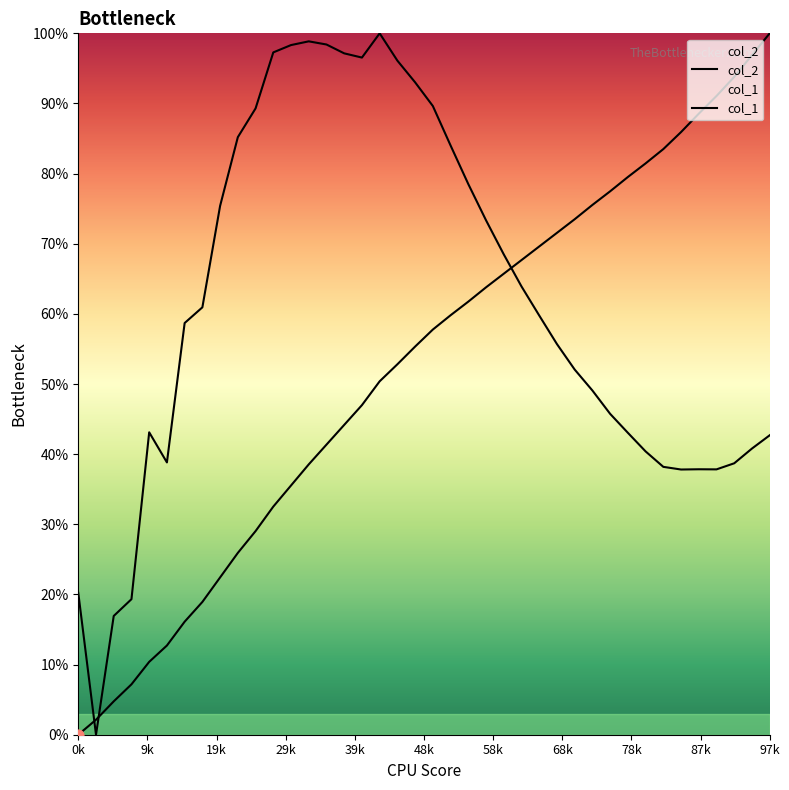

Which series has the largest Y range (max minus min)?

col_2